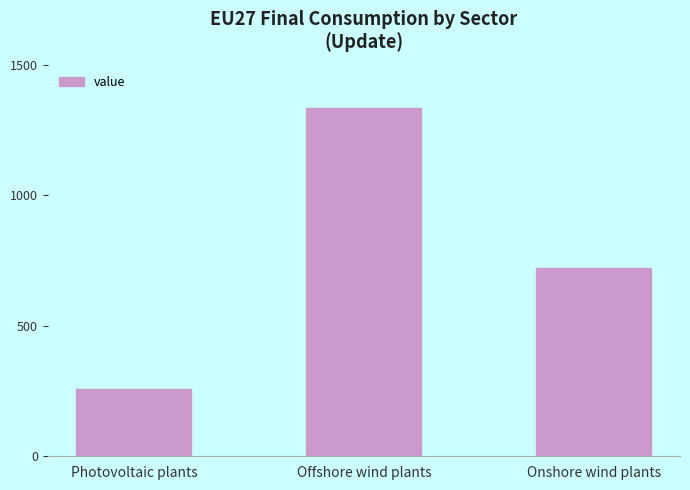

What is the sum of all values?

2313.8